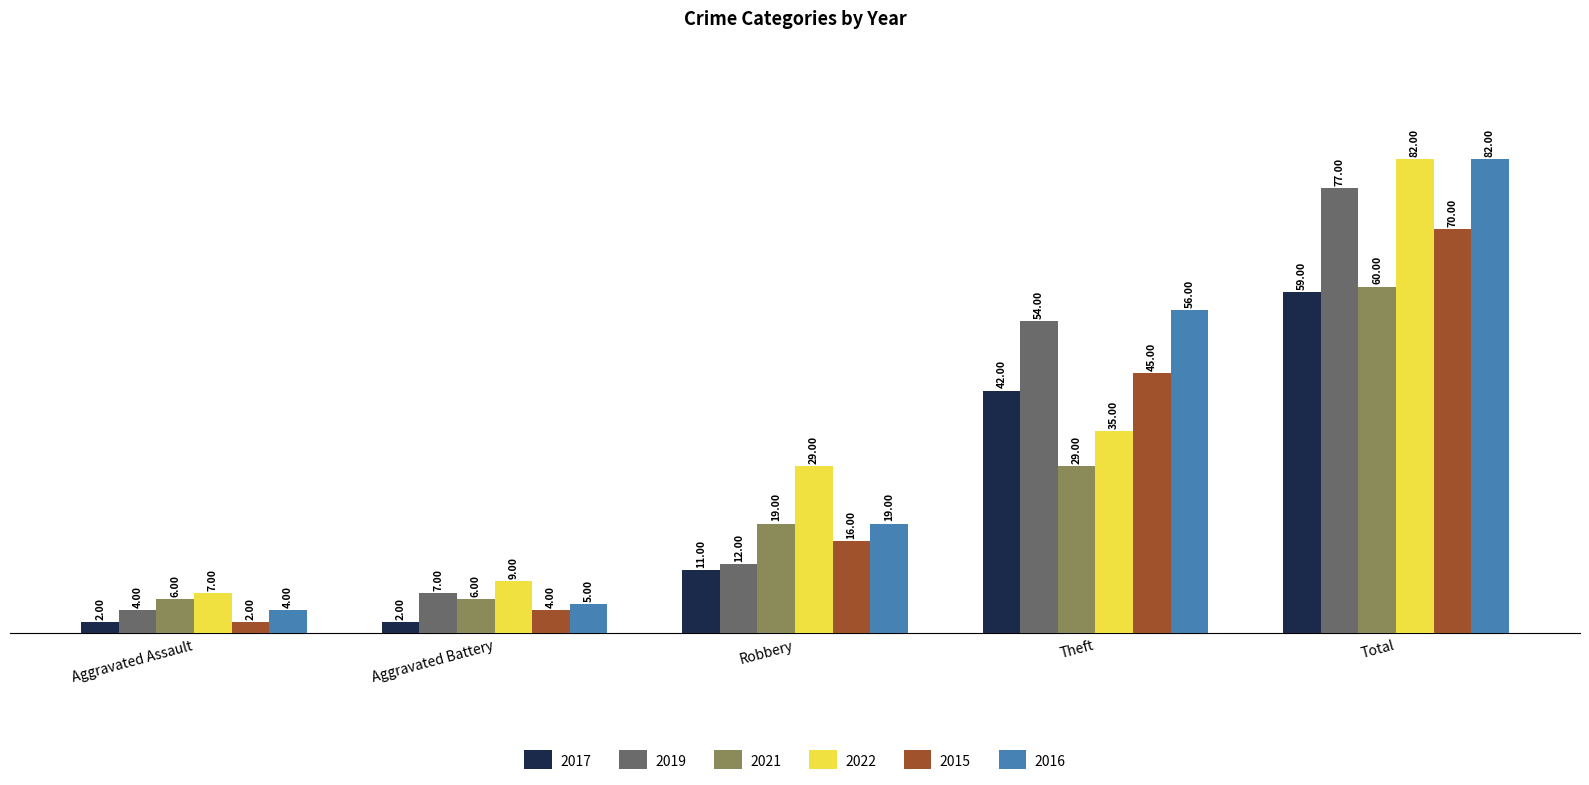

Rank the categories by 2015 value from highest to lowest.

Total, Theft, Robbery, Aggravated Battery, Aggravated Assault